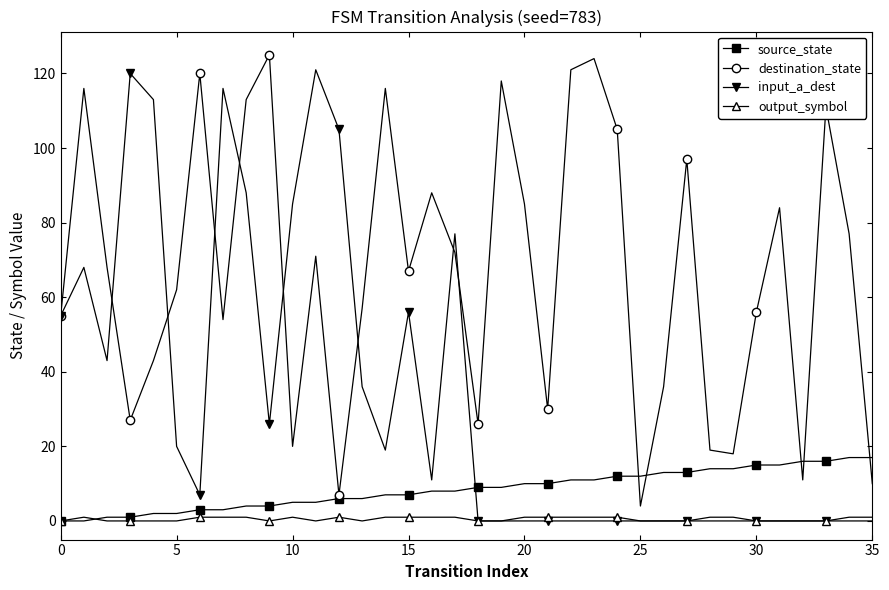

Reading left to right, what are all the values shown in this chart?

source_state: 0	0	1	1	2	2	3	3	4	4	5	5	6	6	7	7	8	8	9	9	10	10	11	11	12	12	13	13	14	14	15	15	16	16	17	17
destination_state: 55	116	68	27	43	62	120	54	113	125	20	71	7	57	116	67	88	72	26	118	85	30	121	124	105	4	36	97	19	18	56	84	11	111	77	10
input_a_dest: 55	68	43	120	113	20	7	116	88	26	85	121	105	36	19	56	11	77	0	0	0	0	0	0	0	0	0	0	0	0	0	0	0	0	0	0
output_symbol: 0	1	0	0	0	0	1	1	1	0	1	0	1	0	1	1	1	1	0	0	1	1	1	1	1	0	0	0	1	1	0	0	0	0	1	1